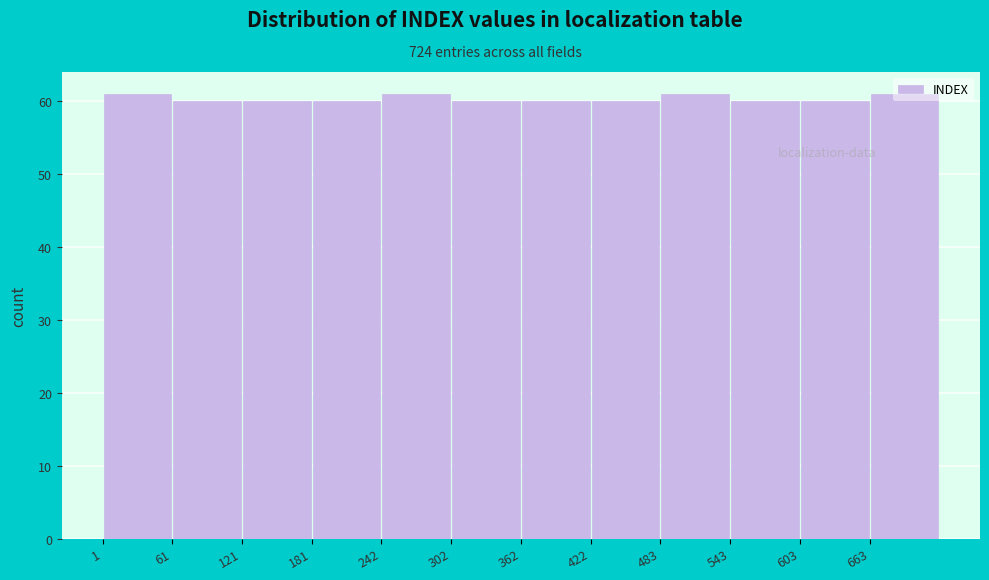

Reading left to right, transcribe this chart: for each bar, give the range it covers on the x-axis and its height. Neither the bar edges nor the heights are printed on the chart, so give them approximately, as read against the axes.

0 to 60: 61
60 to 120: 60
120 to 180: 60
180 to 240: 60
240 to 300: 61
300 to 360: 60
360 to 420: 60
420 to 480: 60
480 to 540: 61
540 to 600: 60
600 to 660: 60
660 to 720: 61